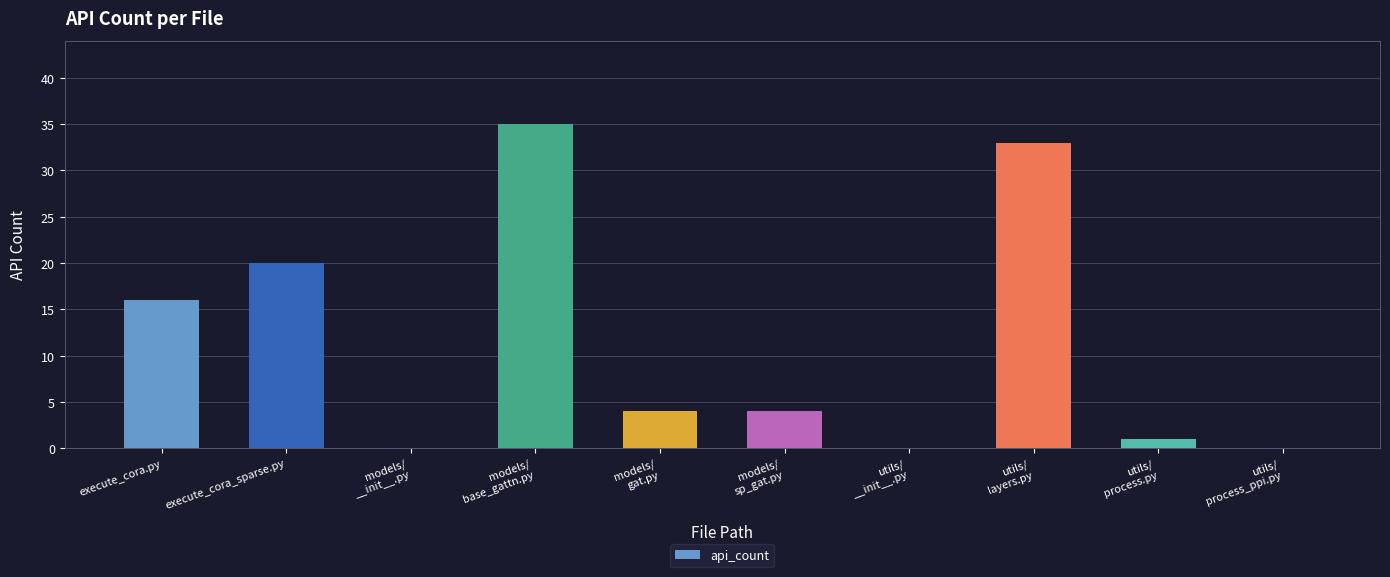

Which has a higher value, utils/
process_ppi.py or models/
sp_gat.py?

models/
sp_gat.py